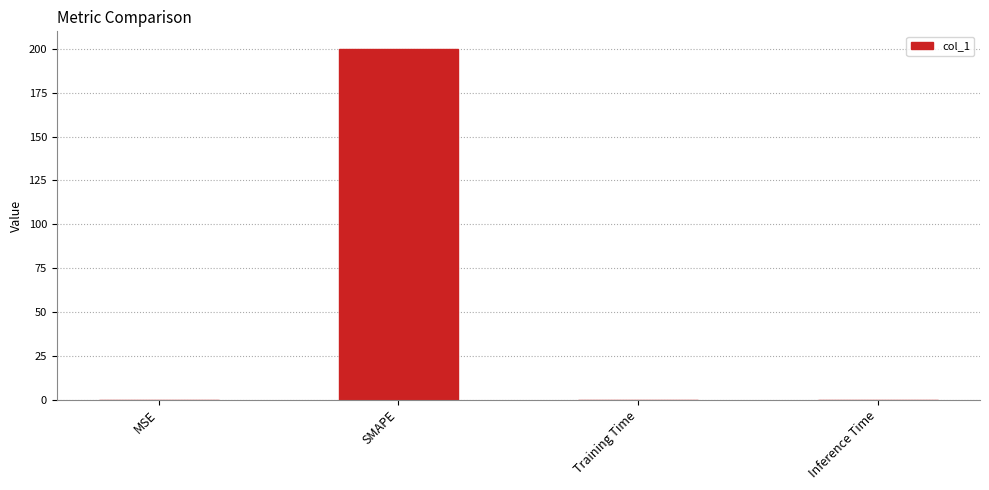

Between Training Time and SMAPE, which is larger?

SMAPE